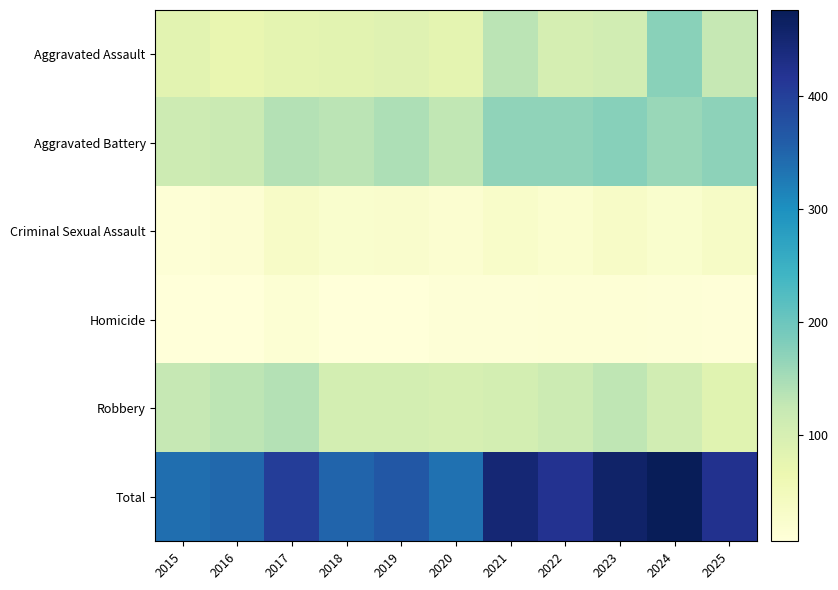

What is the greatest value displayed?

476